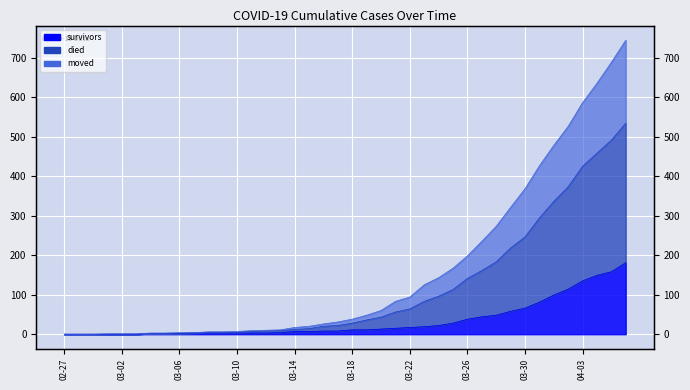

Which series changed the most between 2020-03-01 and 2020-04-05?

died